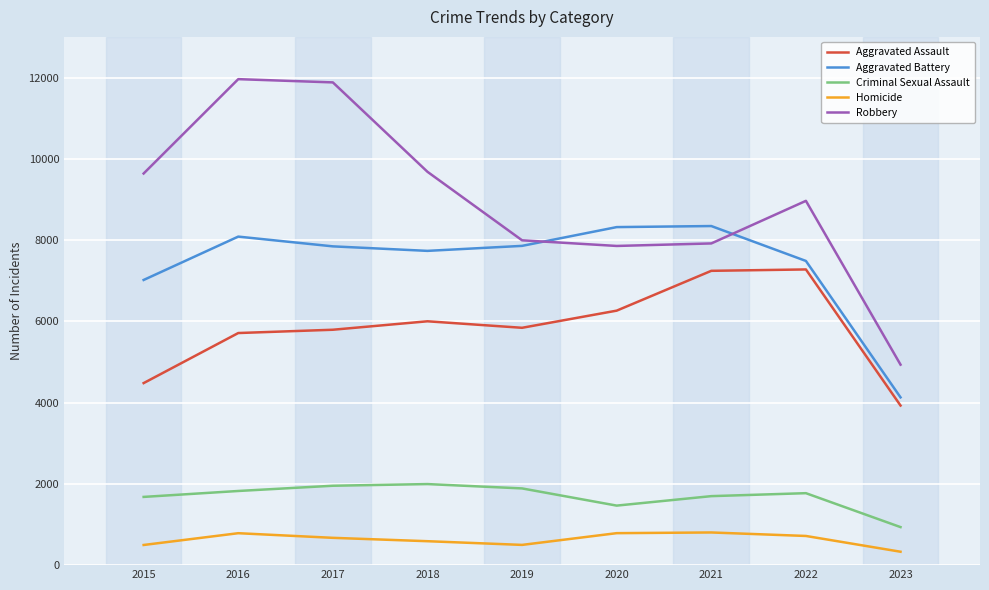

What is the difference between the second highest and minimum values in the Aggravated Assault series?

3315